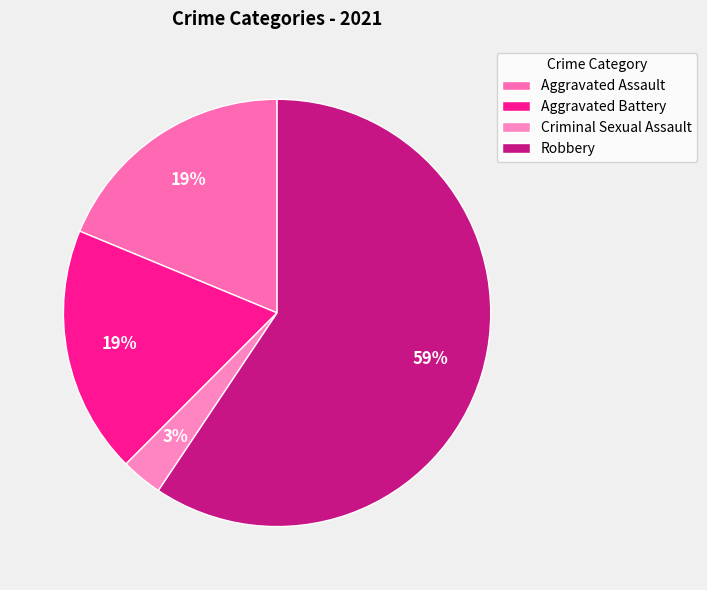

To the nearest percent, what portion does Robbery represent?

59%